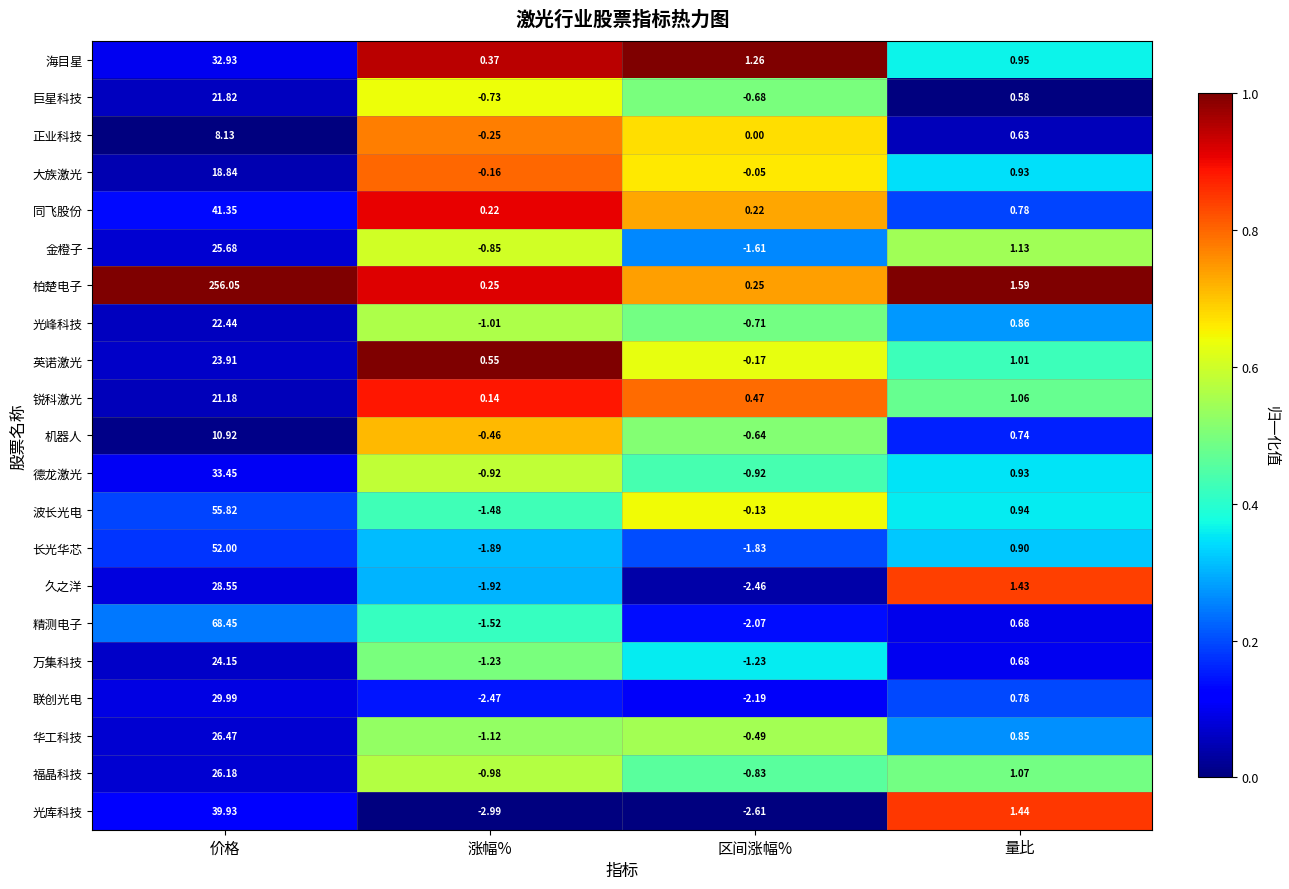

Which category has the highest value across all series?

价格